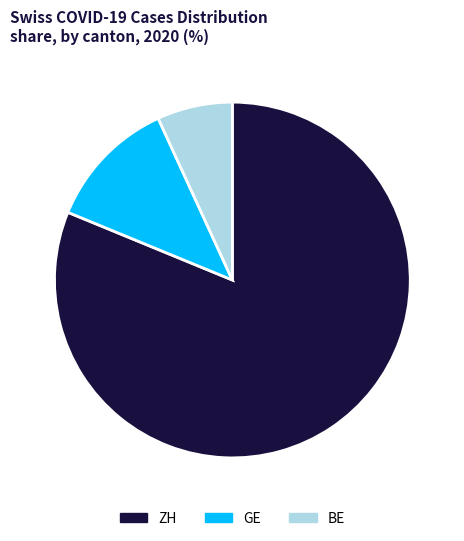

Rank the categories by value from highest to lowest.

ZH, GE, BE